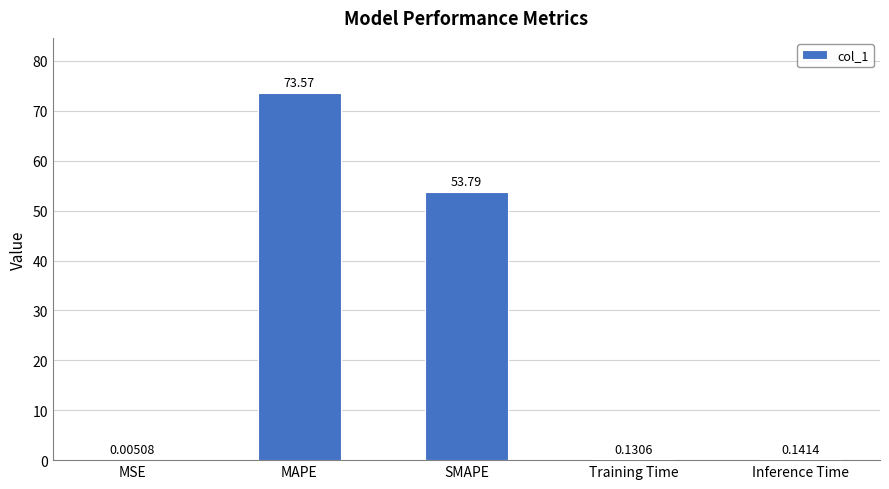

What is the sum of all values?

127.6